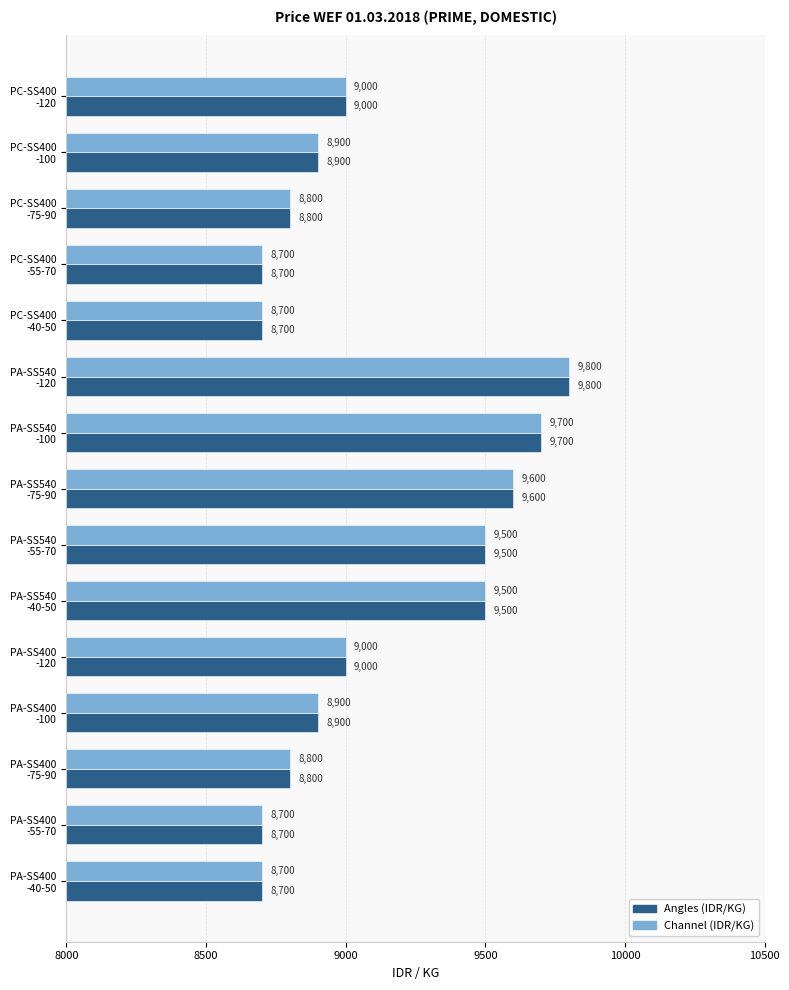

What is the difference between the maximum and minimum values in the Channel (IDR/KG) series?

1100